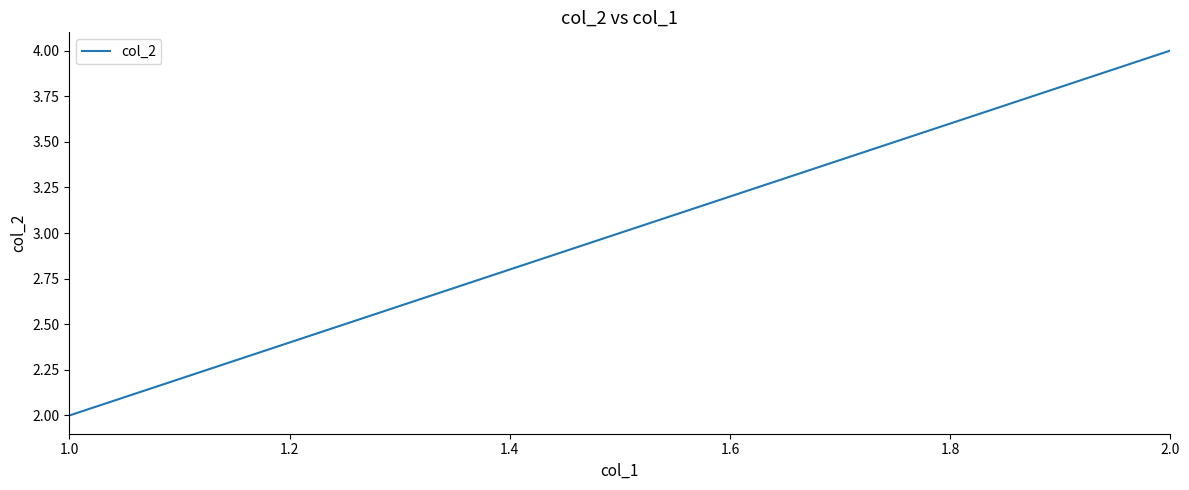

What is the difference between the maximum and minimum values?

2